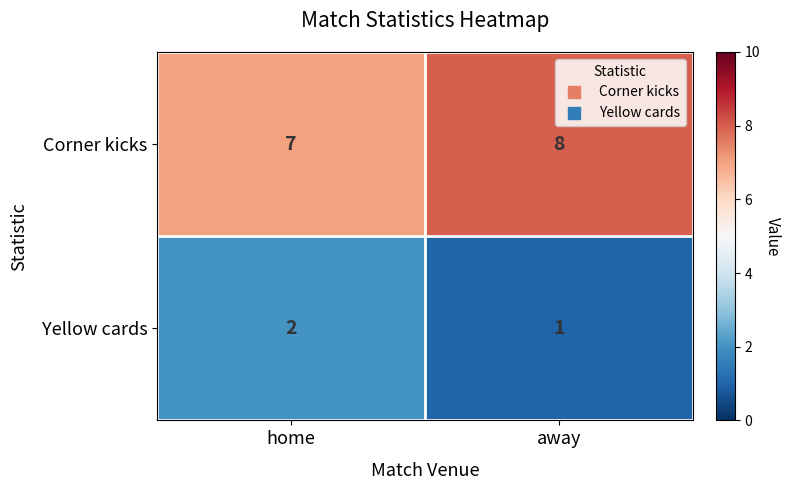

At away, list the series in order from smallest to largest.

Yellow cards, Corner kicks